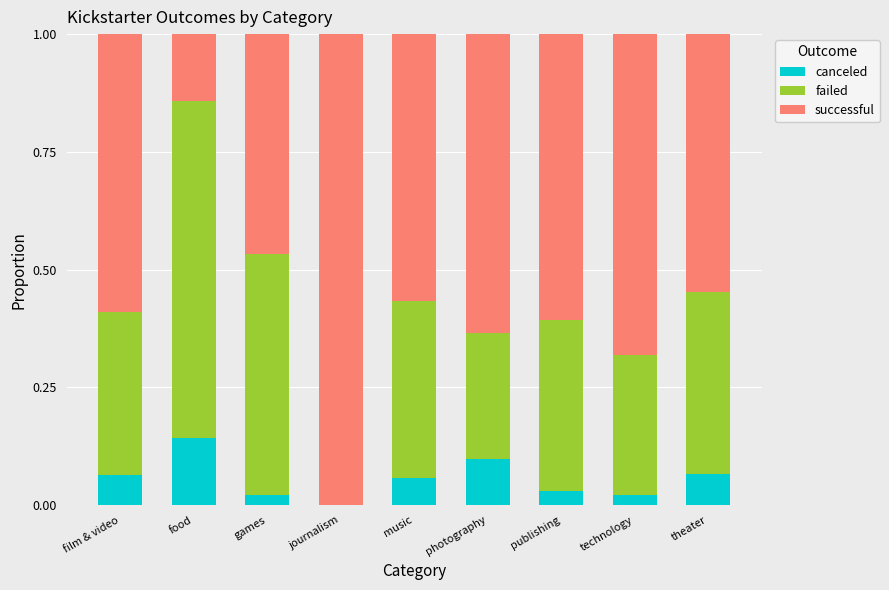

Are the bars horizontal?

No